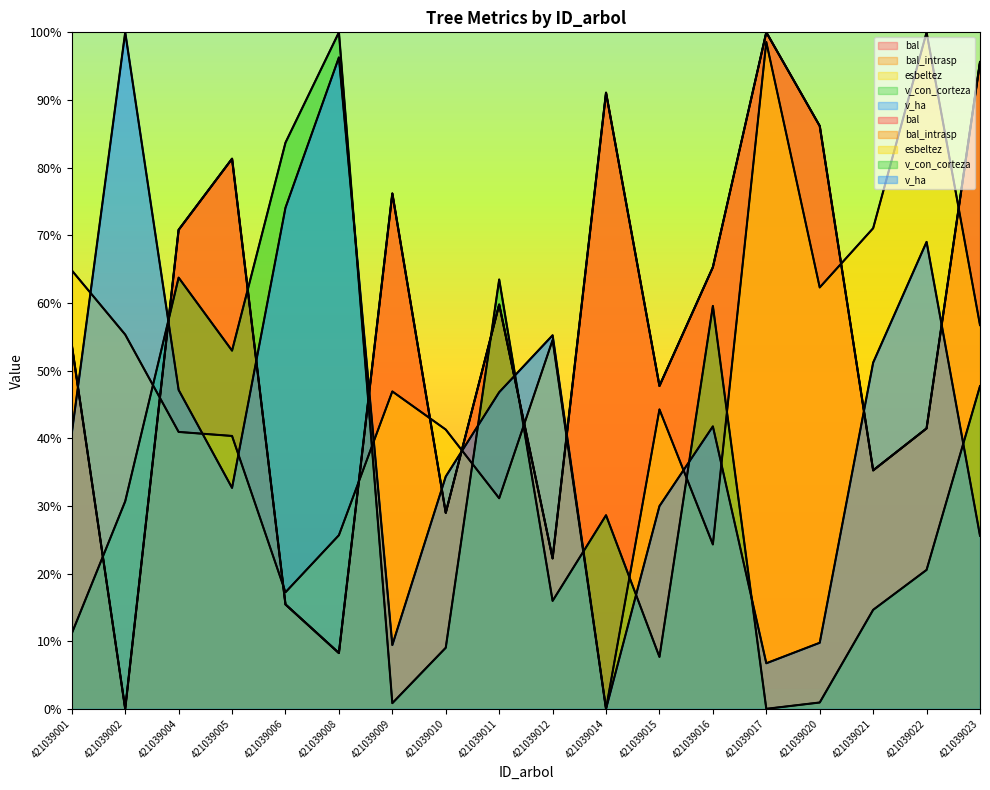

At which label is bal closest to 50?

421039015